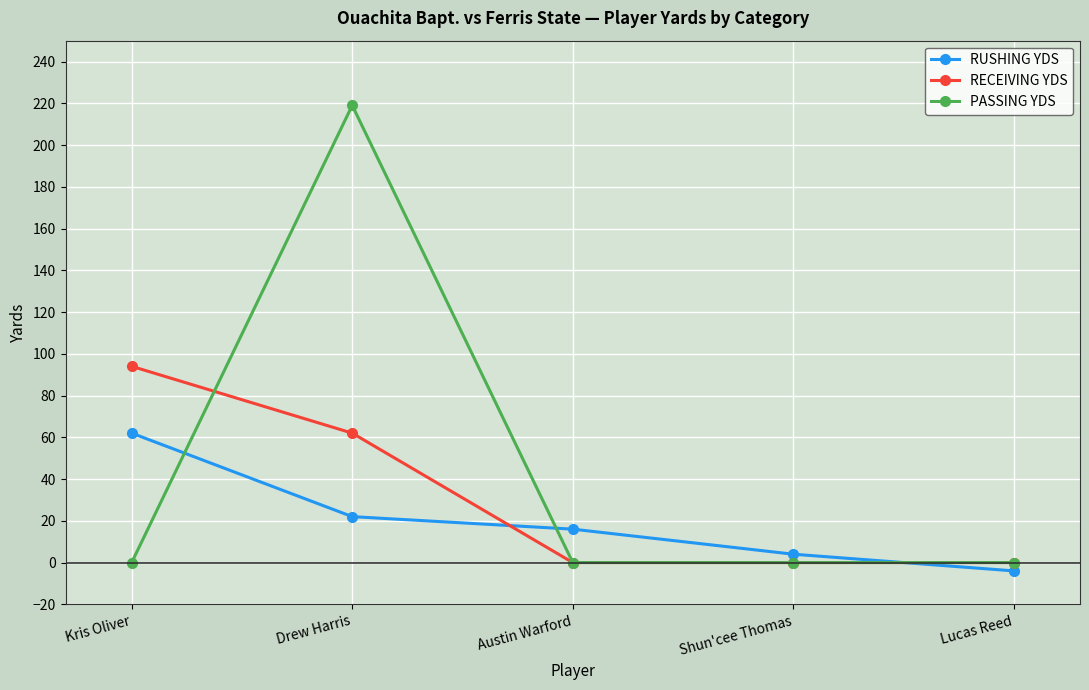

Reading left to right, what are all the values shown in this chart?

RUSHING YDS: Kris Oliver=62	Drew Harris=22	Austin Warford=16	Shun'cee Thomas=4	Lucas Reed=-4
RECEIVING YDS: Kris Oliver=94	Drew Harris=62	Austin Warford=0	Shun'cee Thomas=0	Lucas Reed=0
PASSING YDS: Kris Oliver=0	Drew Harris=219	Austin Warford=0	Shun'cee Thomas=0	Lucas Reed=0